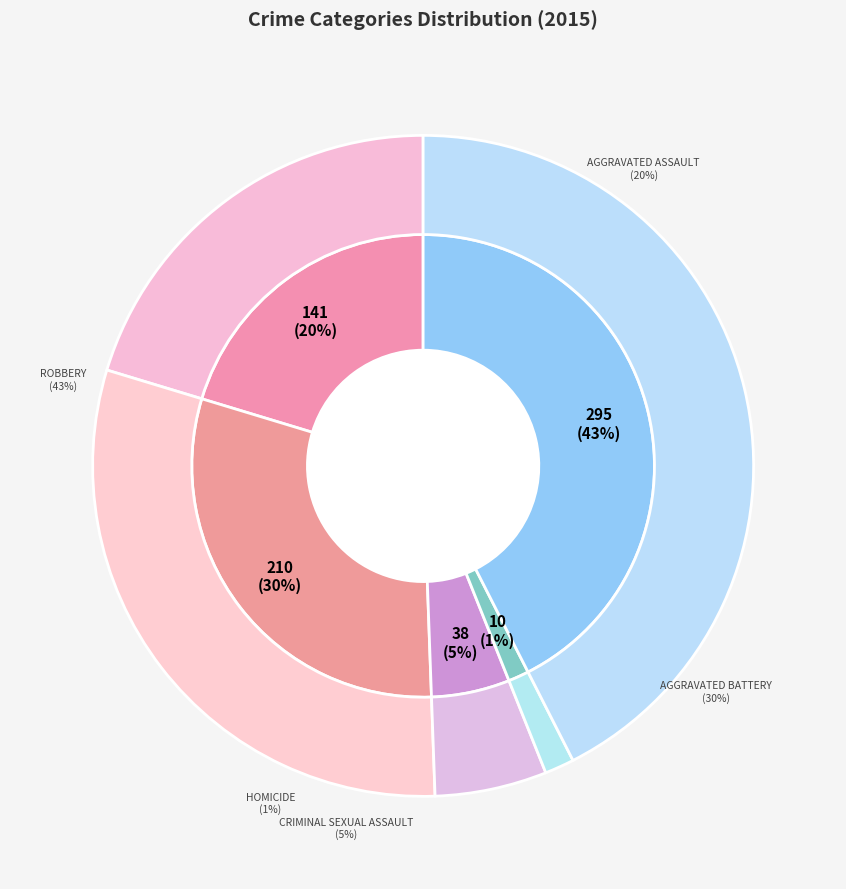

To the nearest percent, what percentage of the pie is Aggravated Battery?

30%